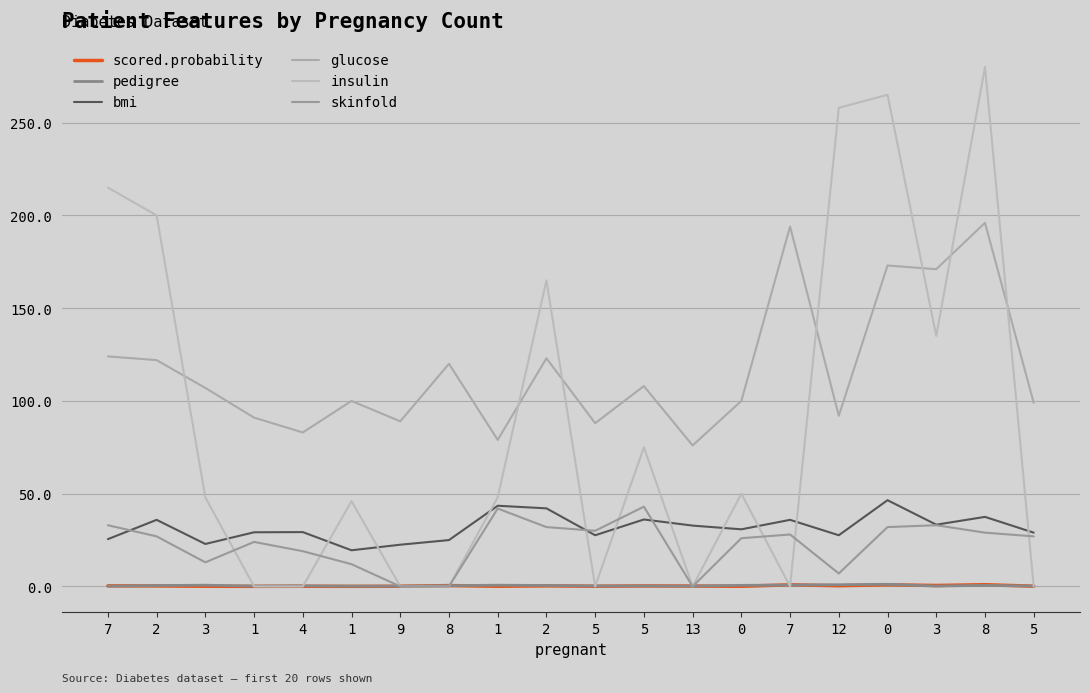

Which series has the widest spread of values?

insulin